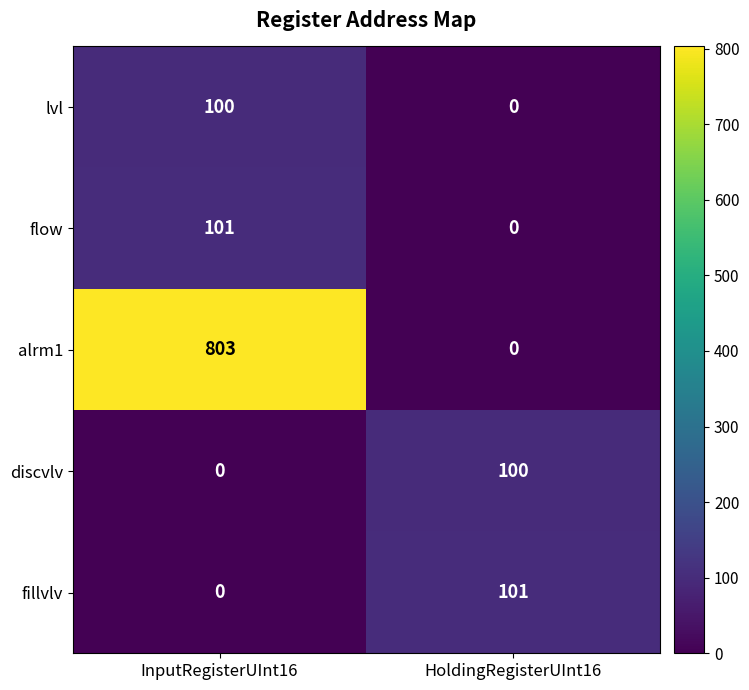

What is the spread (max minus min) of values at HoldingRegisterUInt16?

101